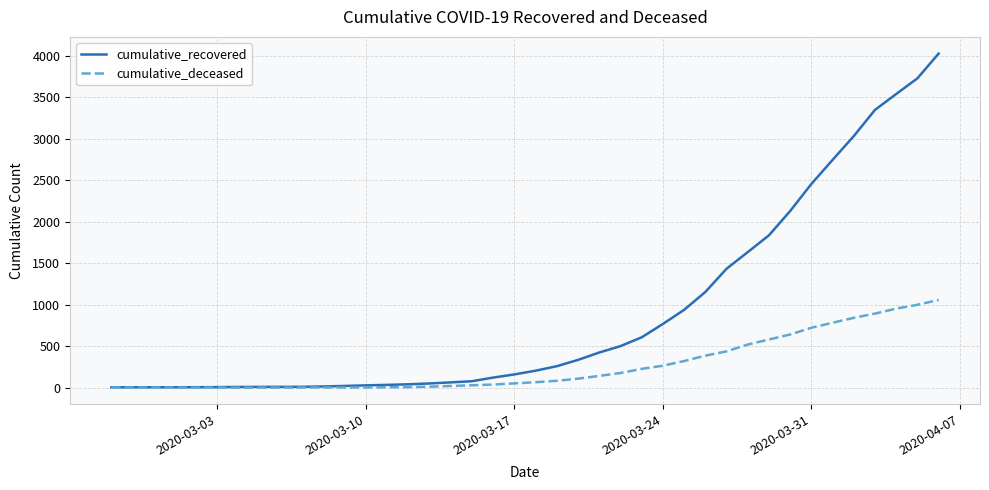

Which series has the largest range (max minus min)?

cumulative_recovered